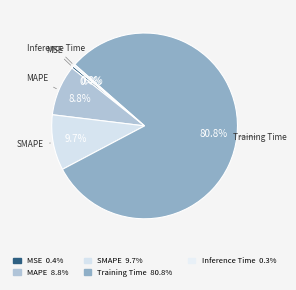

Is there any slice that represents more than half of the pie?

Yes